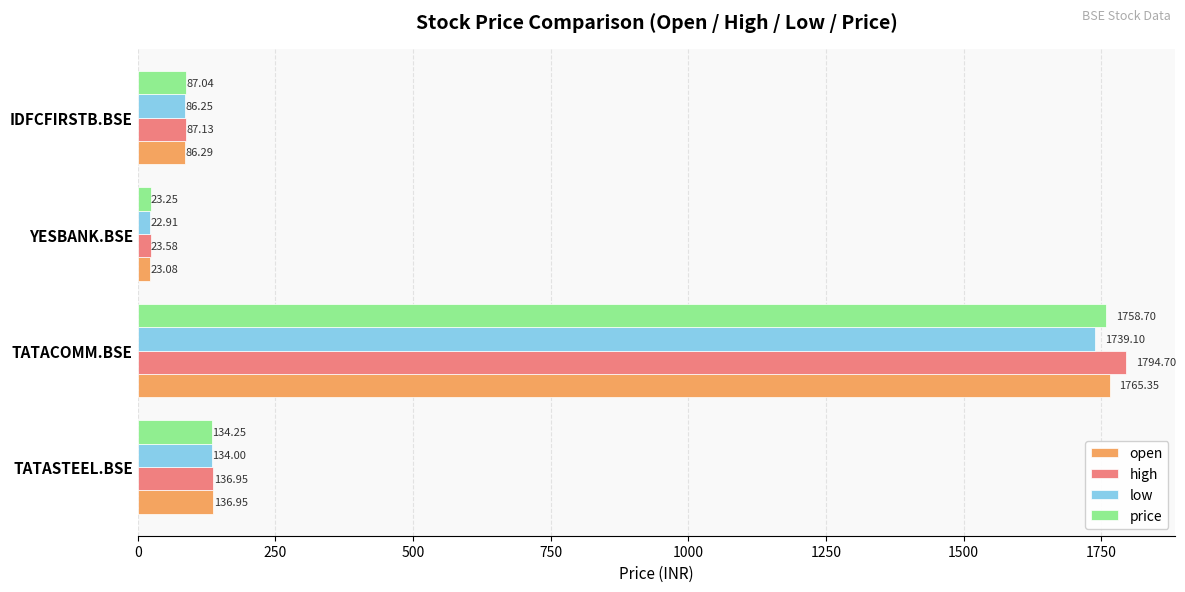

At which category is the sum across all series the highest?

TATACOMM.BSE